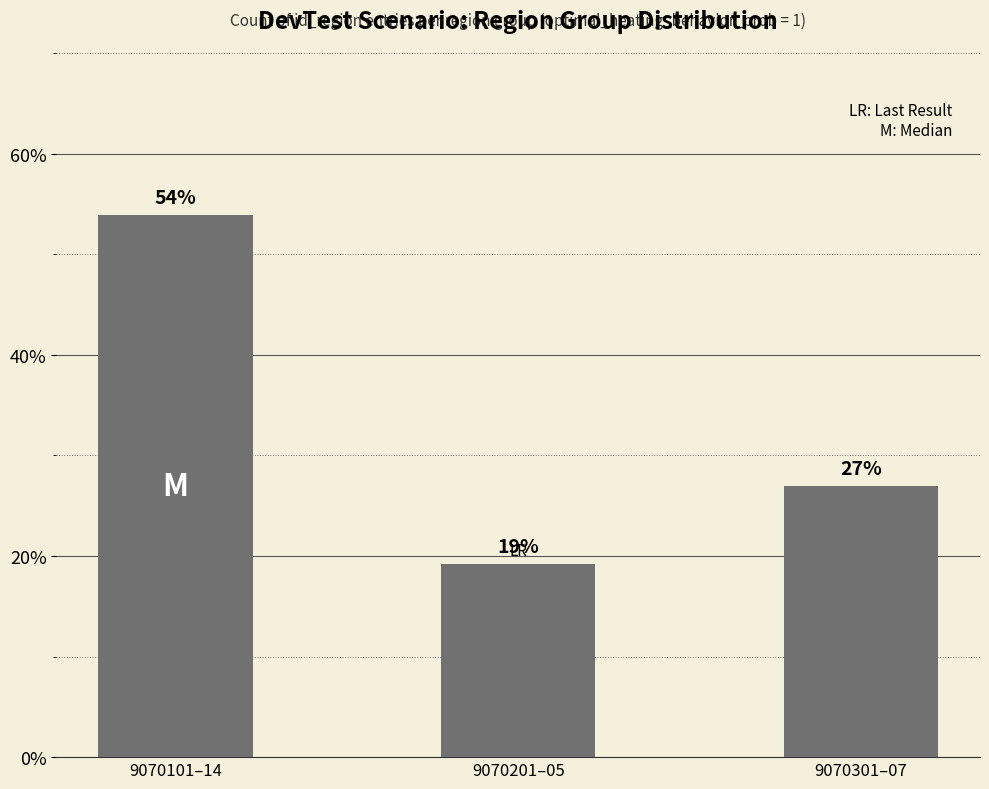

What is the label of the 1st bar from the right?

9070301–07